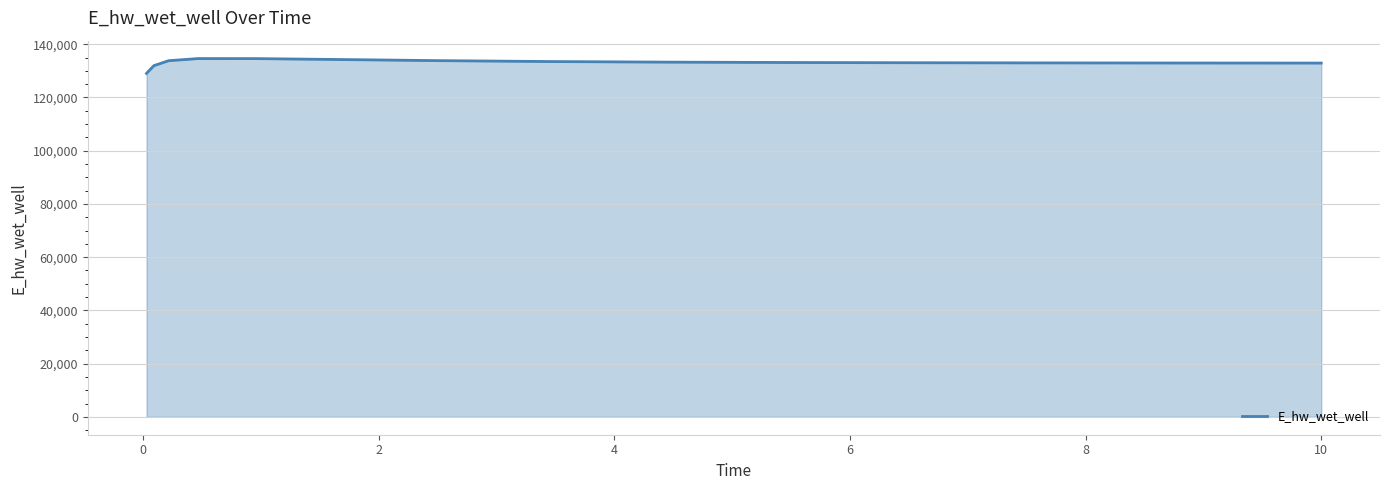

What is the smallest value displayed?

129068.8